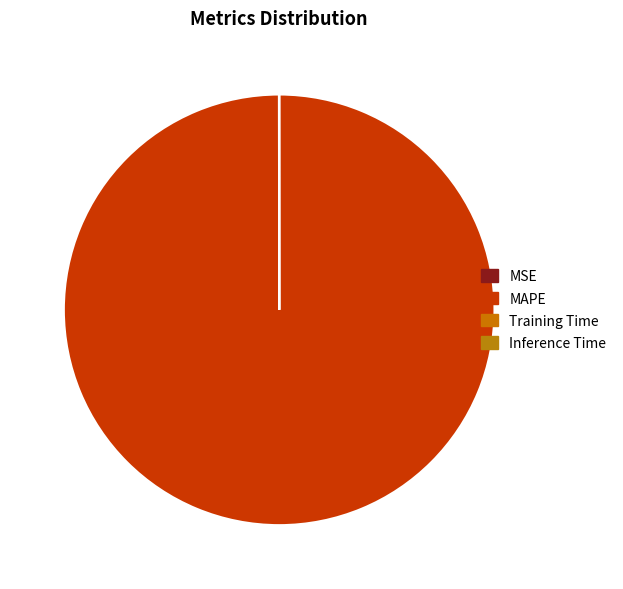

Which category accounts for the majority?

MAPE